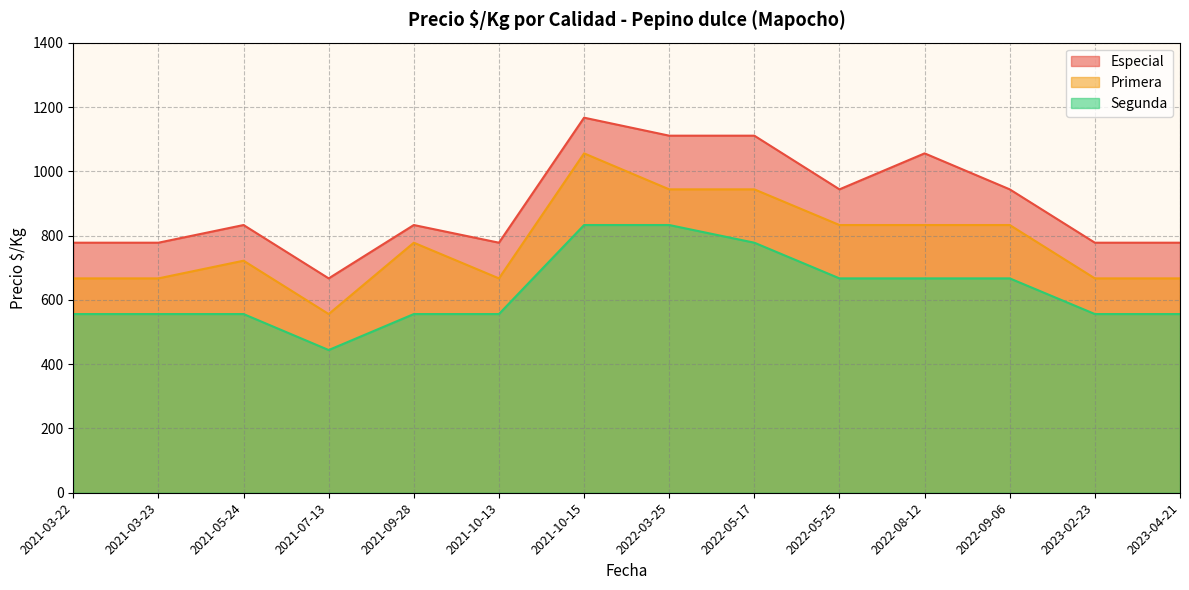

Reading left to right, transcribe all the data shown in this chart.

Especial: 2021-03-22=778	2021-03-23=778	2021-05-24=833	2021-07-13=667	2021-09-28=833	2021-10-13=778	2021-10-15=1167	2022-03-25=1111	2022-05-17=1111	2022-05-25=944	2022-08-12=1056	2022-09-06=944	2023-02-23=778	2023-04-21=778
Primera: 2021-03-22=667	2021-03-23=667	2021-05-24=722	2021-07-13=556	2021-09-28=778	2021-10-13=667	2021-10-15=1056	2022-03-25=944	2022-05-17=944	2022-05-25=833	2022-08-12=833	2022-09-06=833	2023-02-23=667	2023-04-21=667
Segunda: 2021-03-22=556	2021-03-23=556	2021-05-24=556	2021-07-13=444	2021-09-28=556	2021-10-13=556	2021-10-15=833	2022-03-25=833	2022-05-17=778	2022-05-25=667	2022-08-12=667	2022-09-06=667	2023-02-23=556	2023-04-21=556